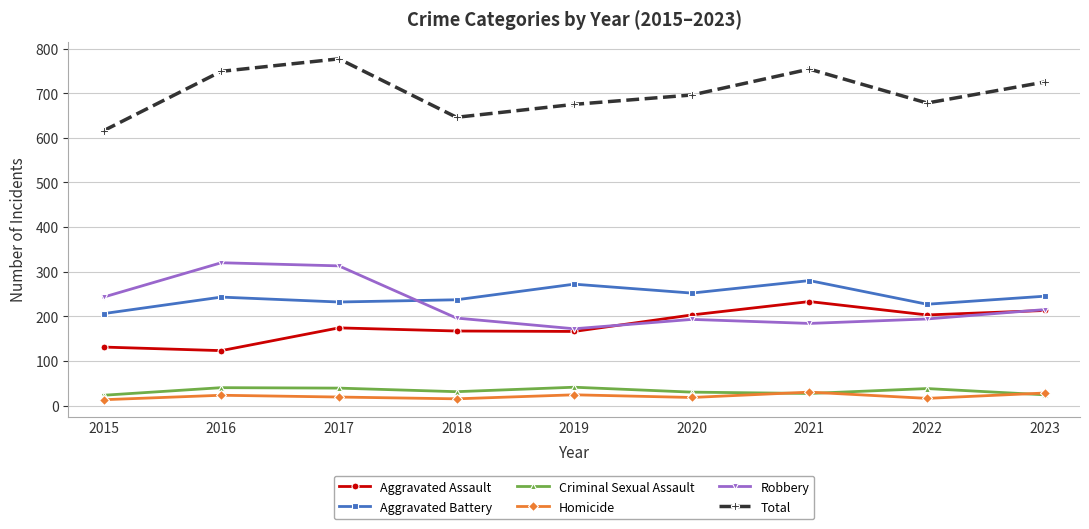

What is the difference between the Homicide values at 2016 and 2023?

5